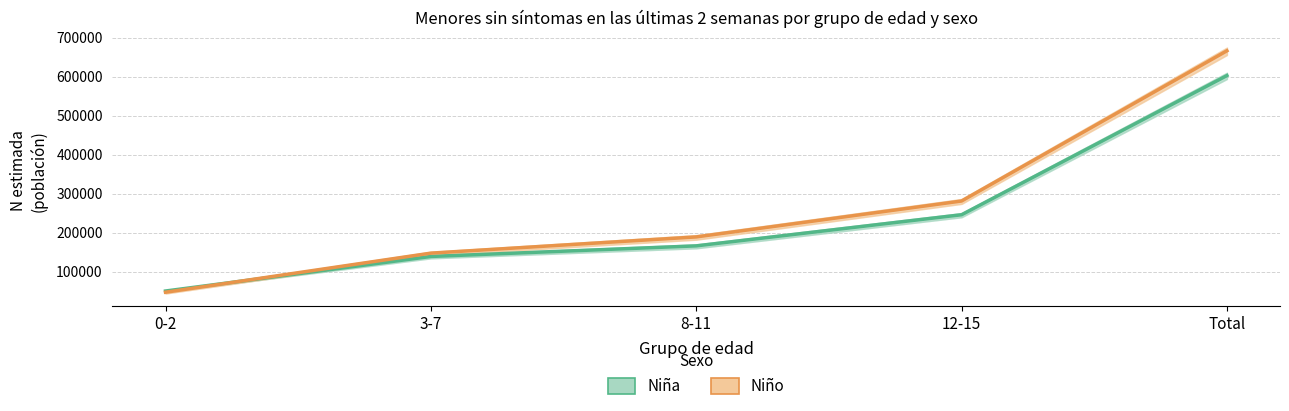

What value does the Niña (estimación) series have at 12-15?

246146